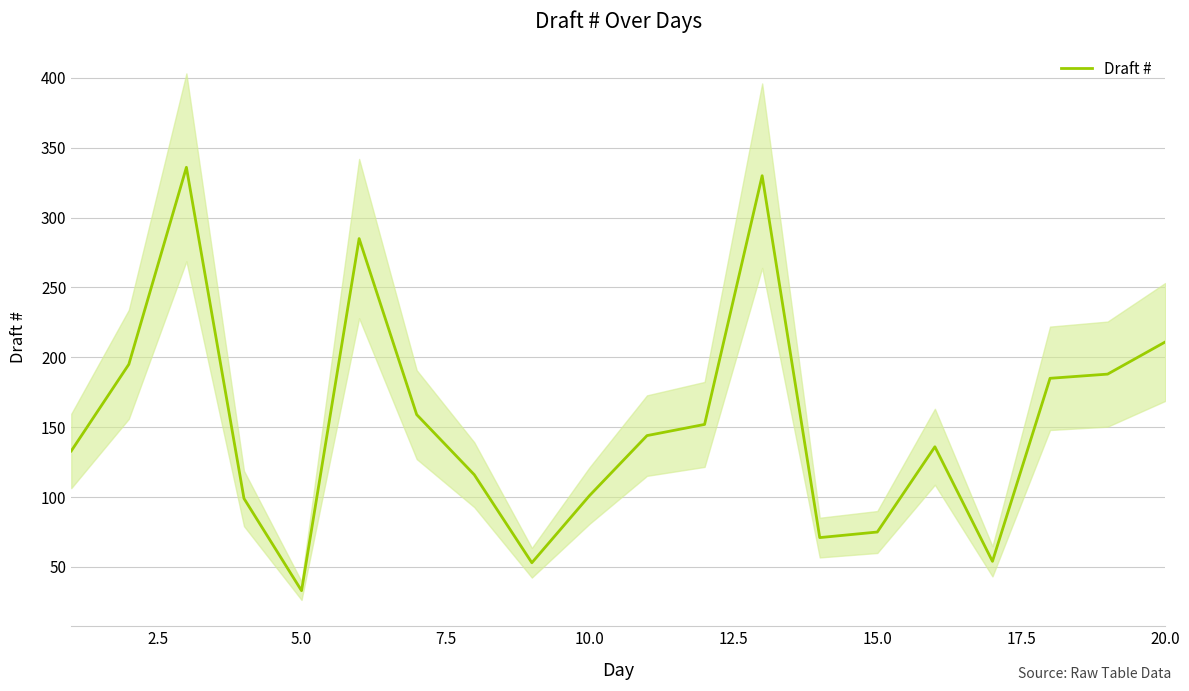

What is the lowest value of the Draft # series?

33